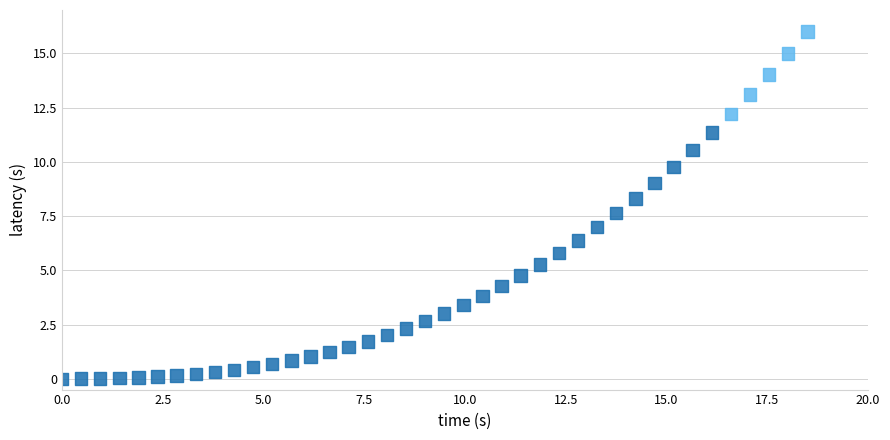

What is the range of Y values (max minus min)?

16.0